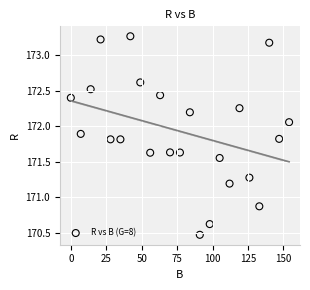

What is the range of X values (max minus min)?

154.0